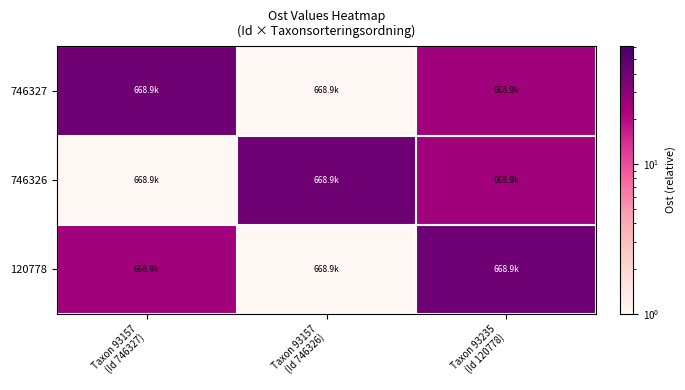

At how many categories does at least one series exceed 31?

3